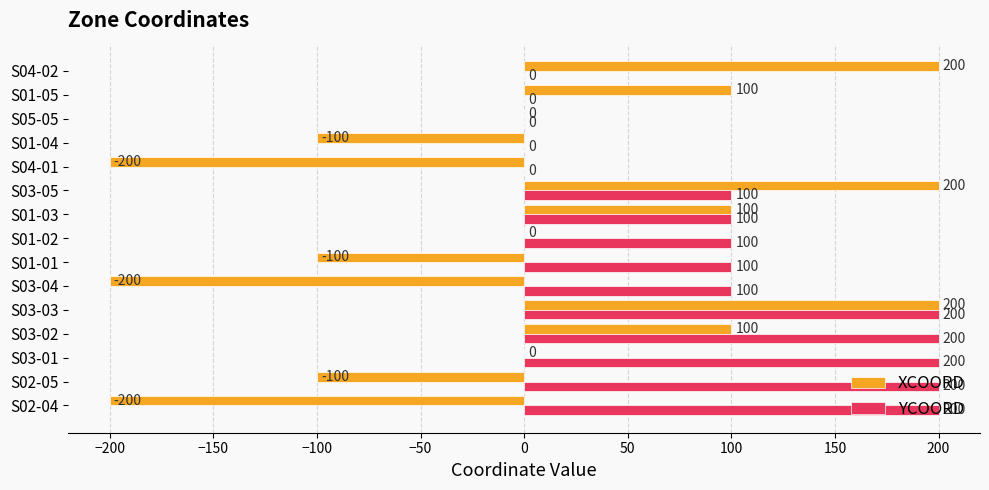

True or false: YCOORD has a value of 0 at S01-05.

True